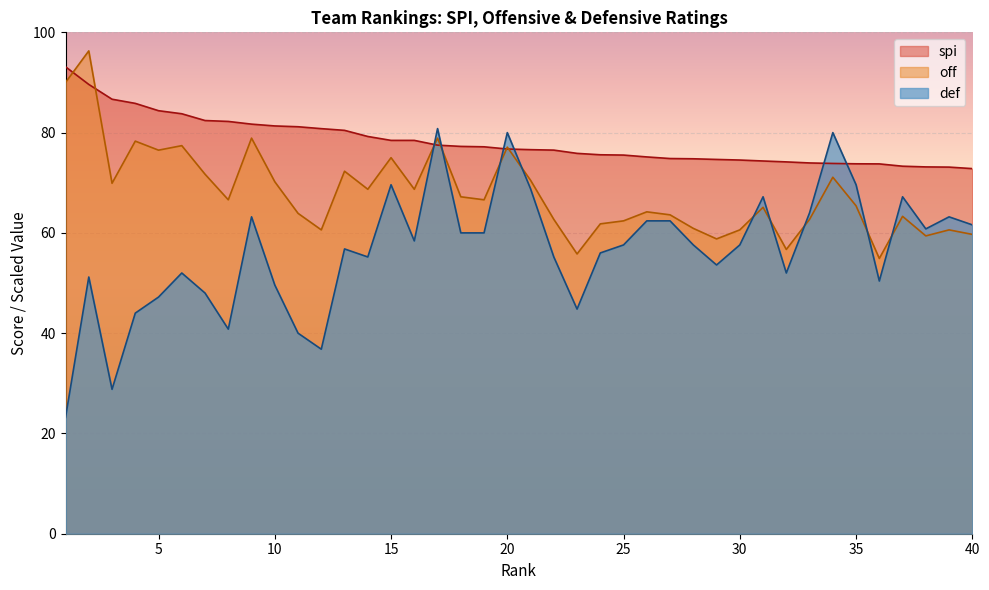

At which category is the sum across all series the highest?

17